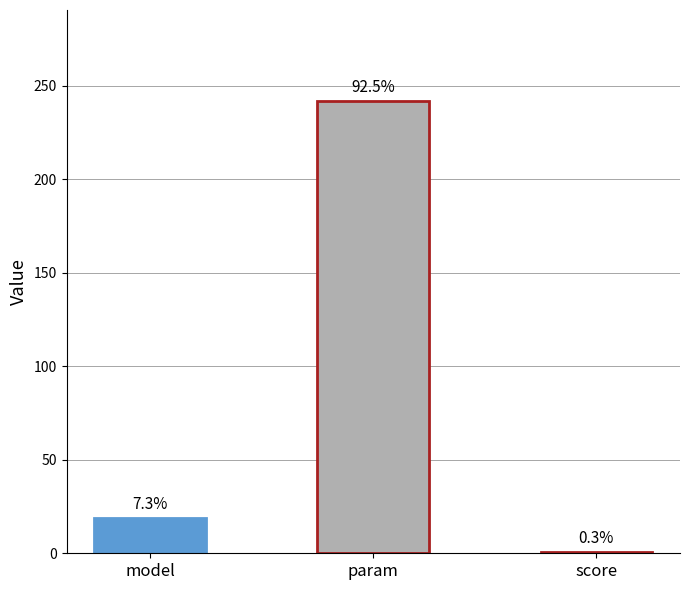

Are the bars horizontal?

No